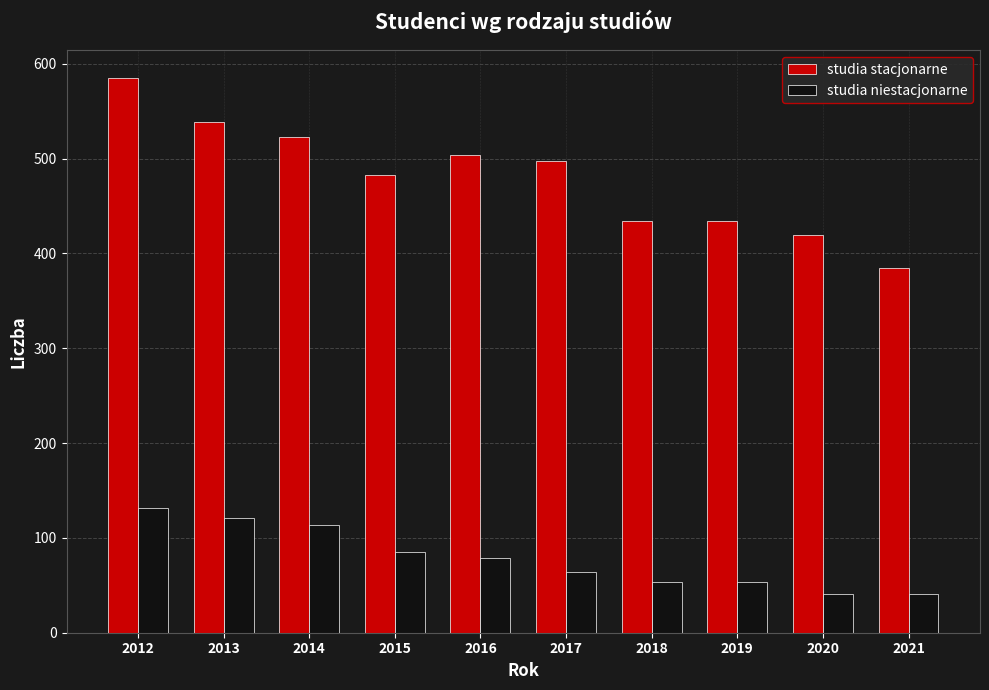

Is it true that studia stacjonarne equals 697 at 2014?

False